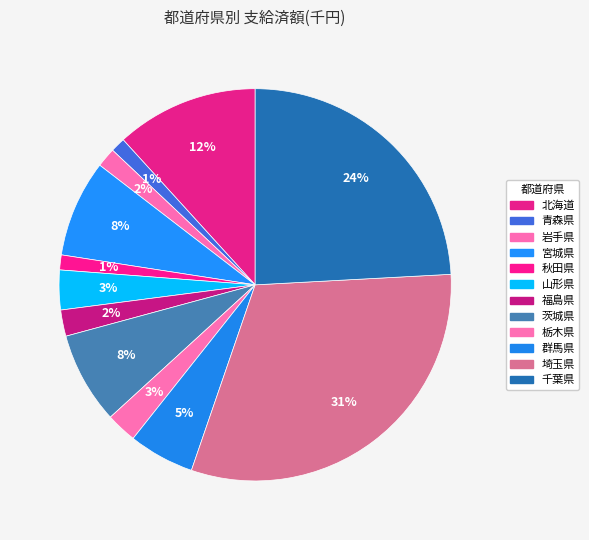

Is the sum of 茨城県 and 秋田県 greater than half?

No